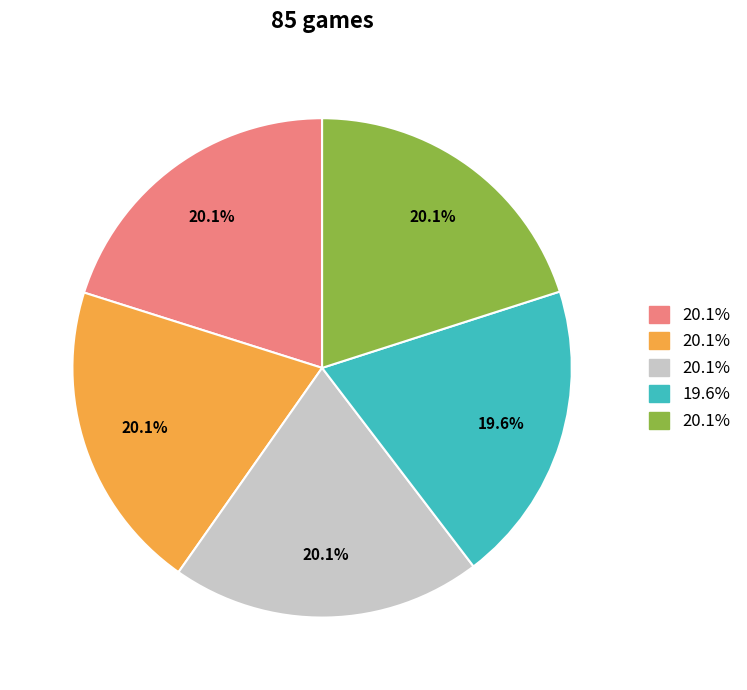

Is there a majority slice in this chart?

No